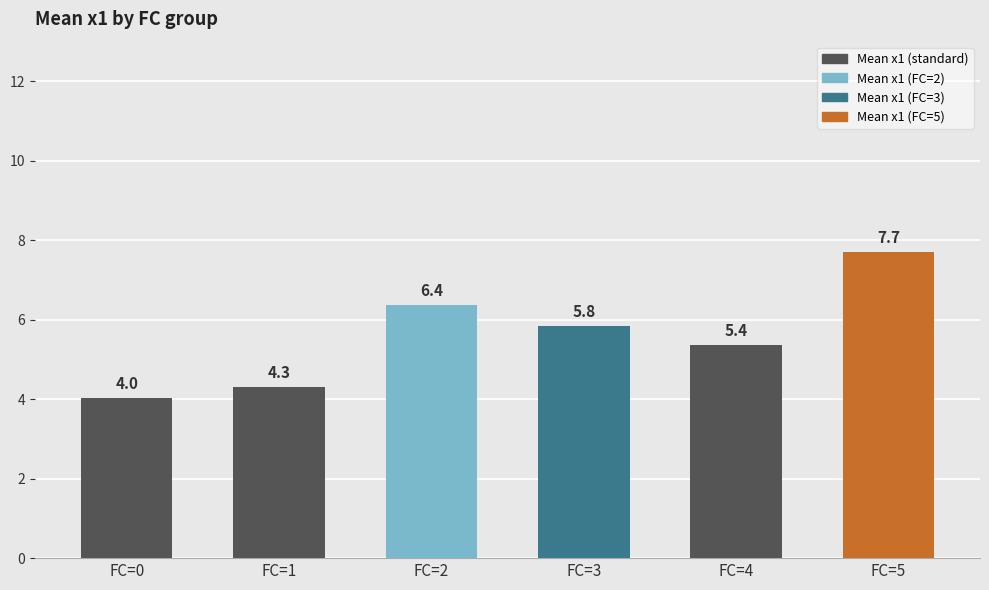

Where does the data first go above 5?

FC=2